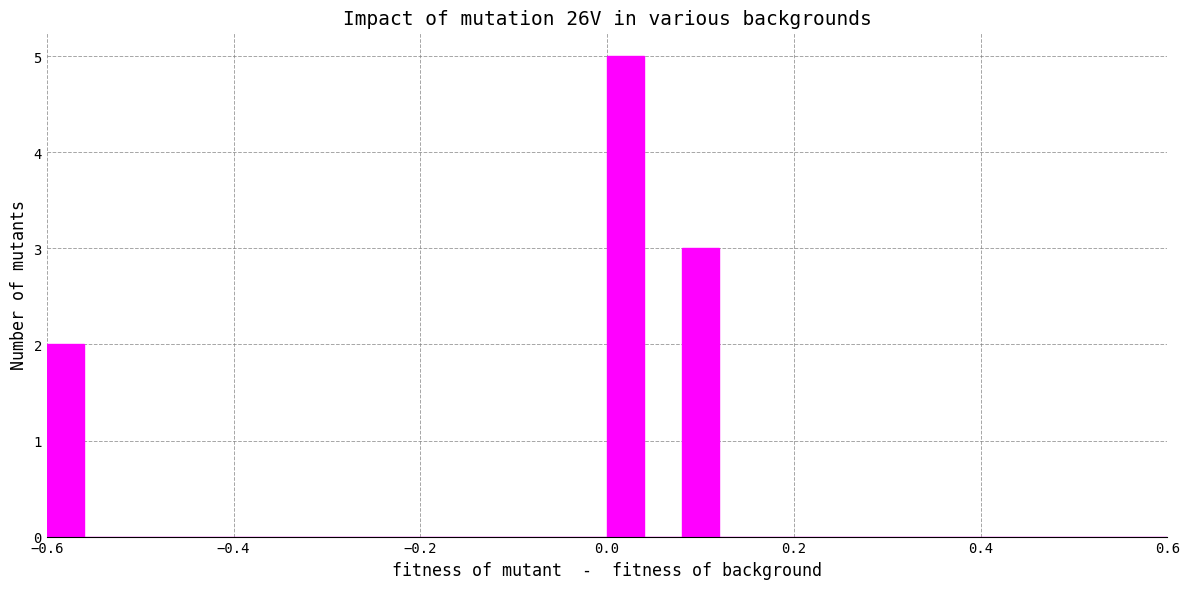

Around what value on the x-axis is the tallest bar? Give the approximate position of its centre, as read against the axis.

0.02